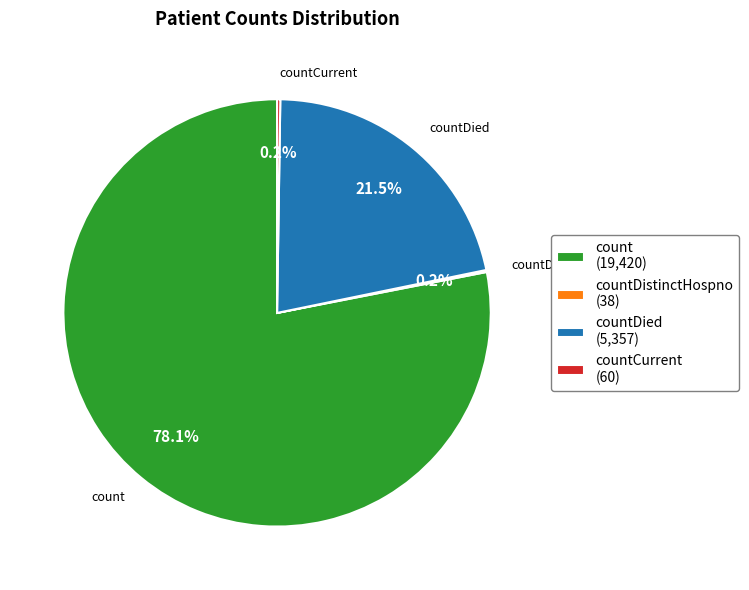

What portion of the pie excludes countDied (5,357)?

78.5%